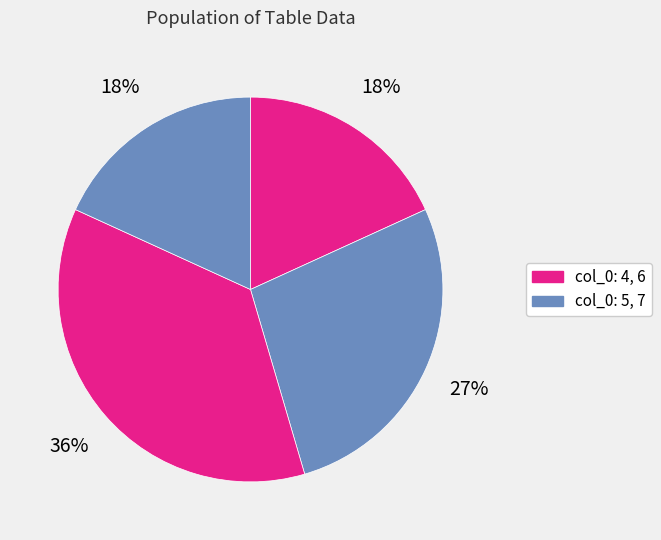

Which category has the smallest portion of the pie?

4